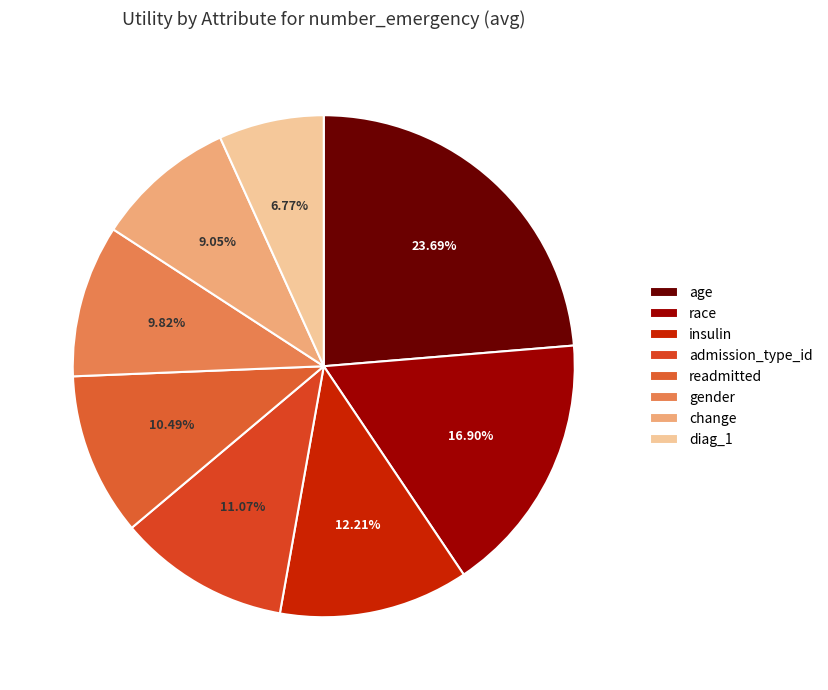

To the nearest percent, what percentage of the pie is change?

9%